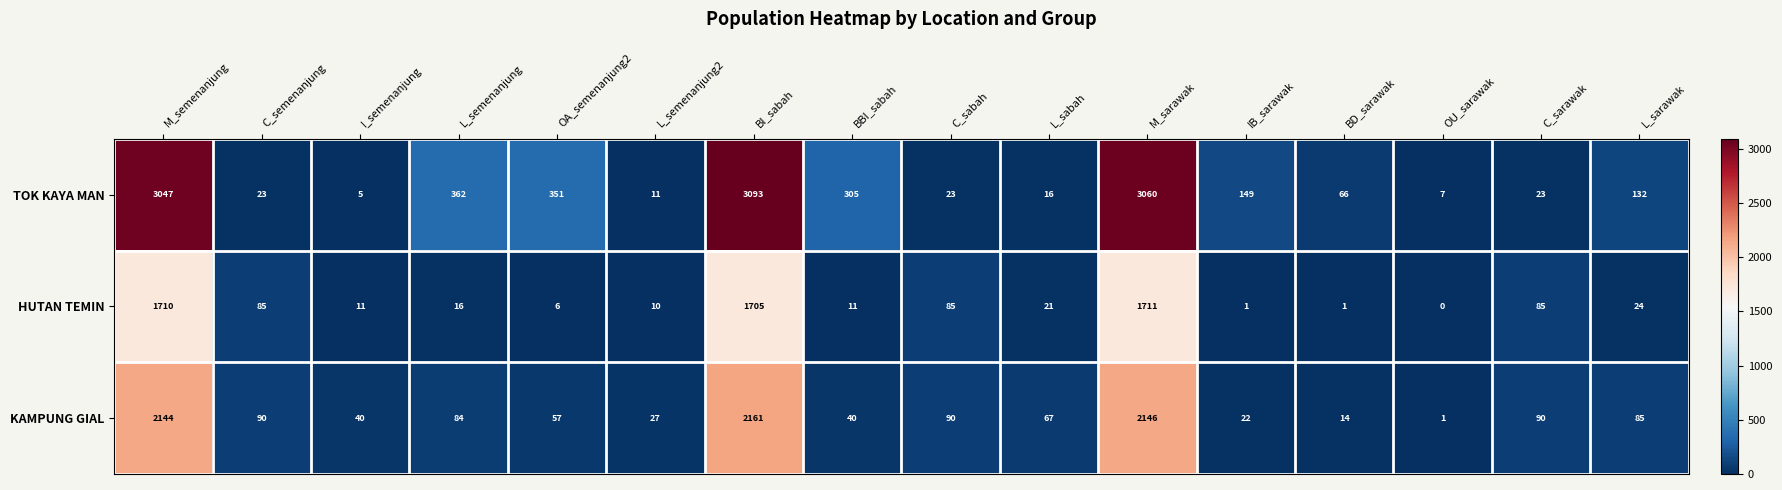

The HUTAN TEMIN series shows -797 at OU_sarawak. True or false?

False